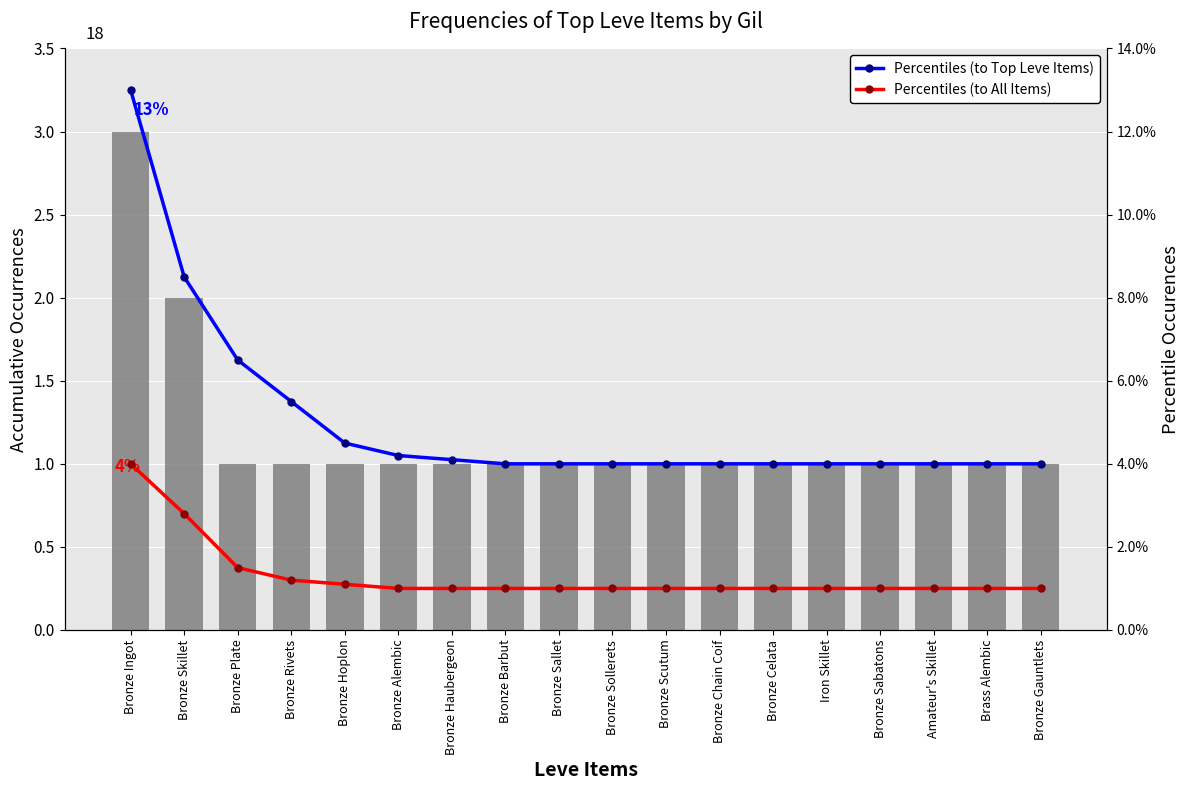

How many categories are shown in the chart?

18